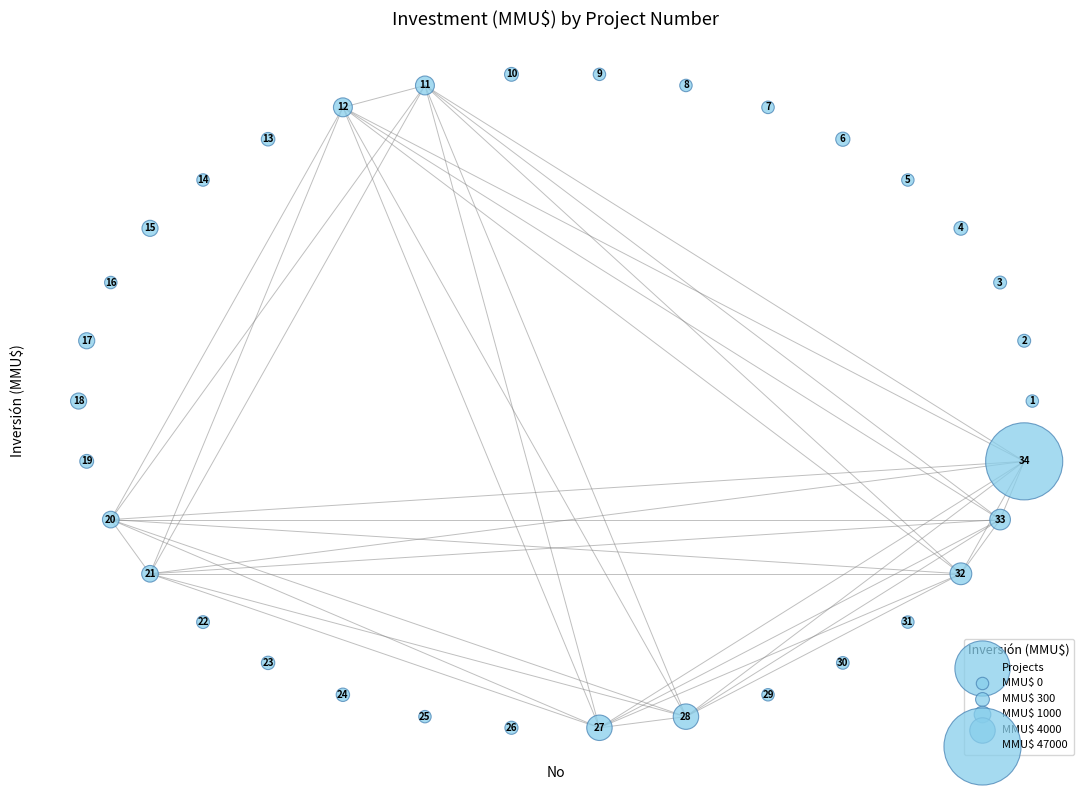

What is the range of X values (max minus min)?

10.0